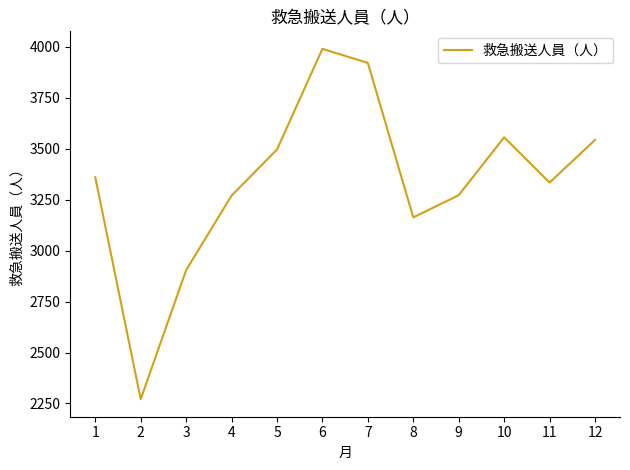

What is the sum of all values?

40080